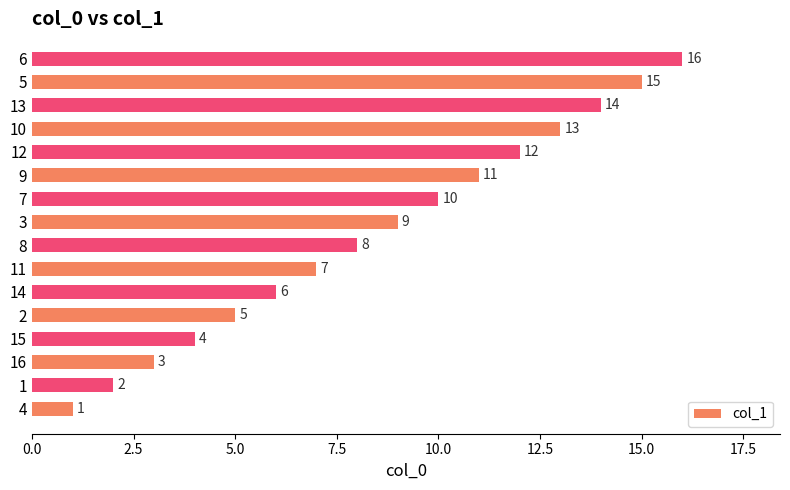

Count the number of categories in the chart.

16